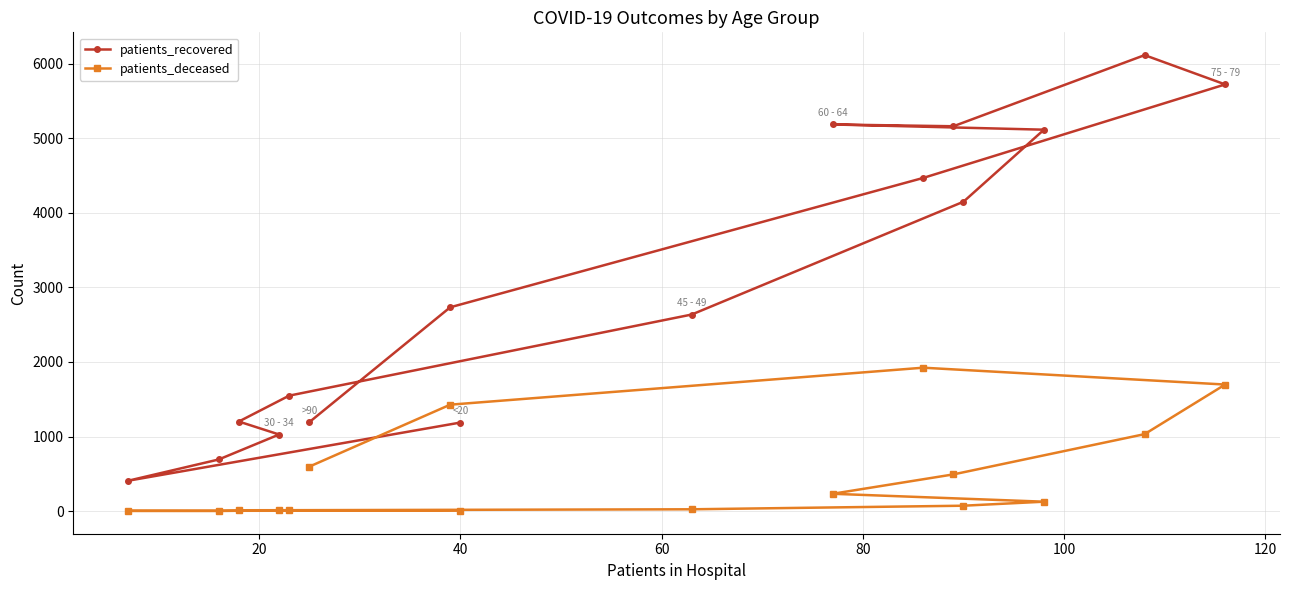

True or false: patients_deceased has more than 2 interior local peaks.

False